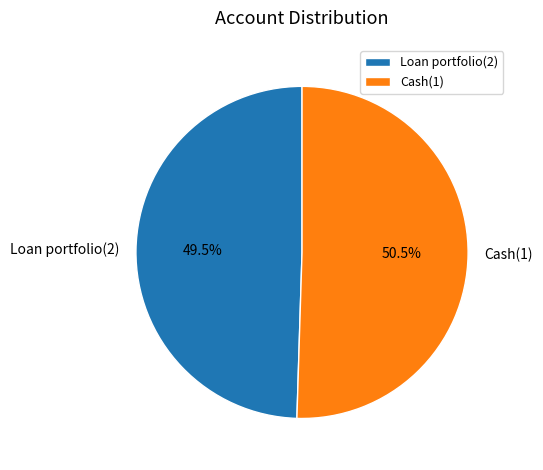

Count the number of slices in the pie.

2